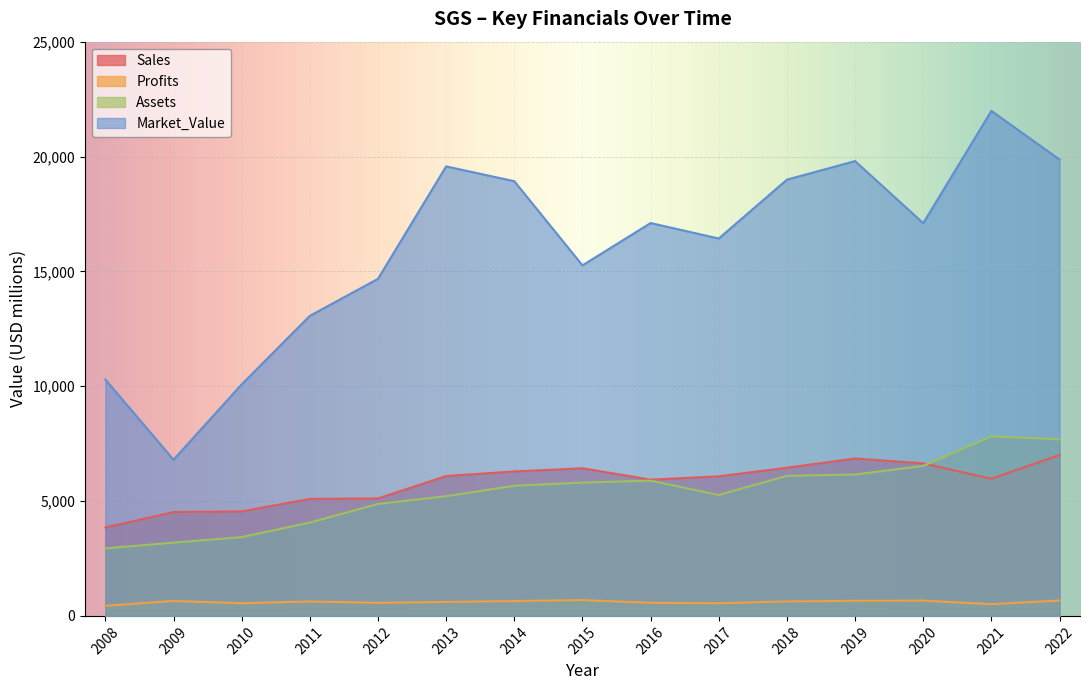

Reading left to right, transcribe all the data shown in this chart.

Sales: 3850.0	4520.0	4550.0	5093.0	5114.0	6090.0	6289.0	6427.0	5932.0	6075.0	6451.0	6852.0	6641.0	5971.0	7006.0
Profits: 440.0	650.0	550.0	629.5	569.3	607.0	647.0	687.1	570.2	551.2	630.9	657.0	664.1	511.4	670.5
Assets: 2940.0	3190.0	3430.0	4064.0	4875.0	5211.0	5666.0	5804.0	5888.0	5263.0	6099.0	6155.0	6534.0	7815.0	7690.0
Market_Value: 10290.0	6800.0	10080.0	13063.0	14676.0	19570.0	18925.0	15261.0	17104.0	16430.0	18993.0	19801.0	17098.0	21986.0	19866.0